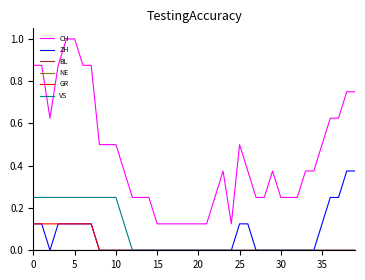

True or false: BL and NE cross at least once.

False